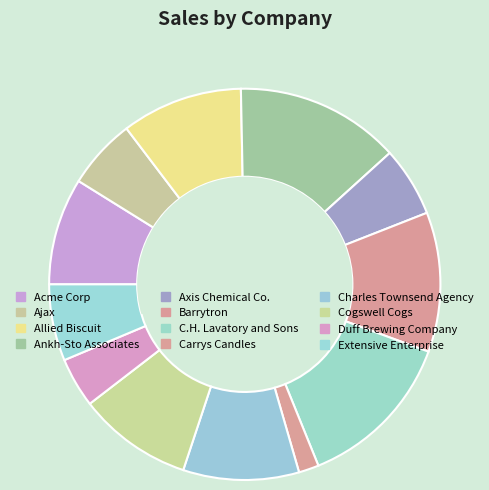

Which slice is the largest?

Ankh-Sto Associates